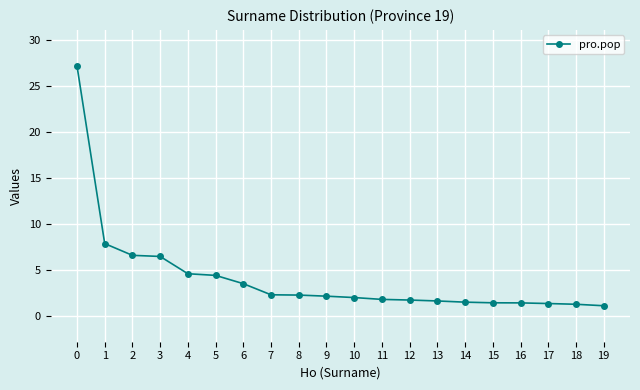

Where is the data nearest to the value 14?

1